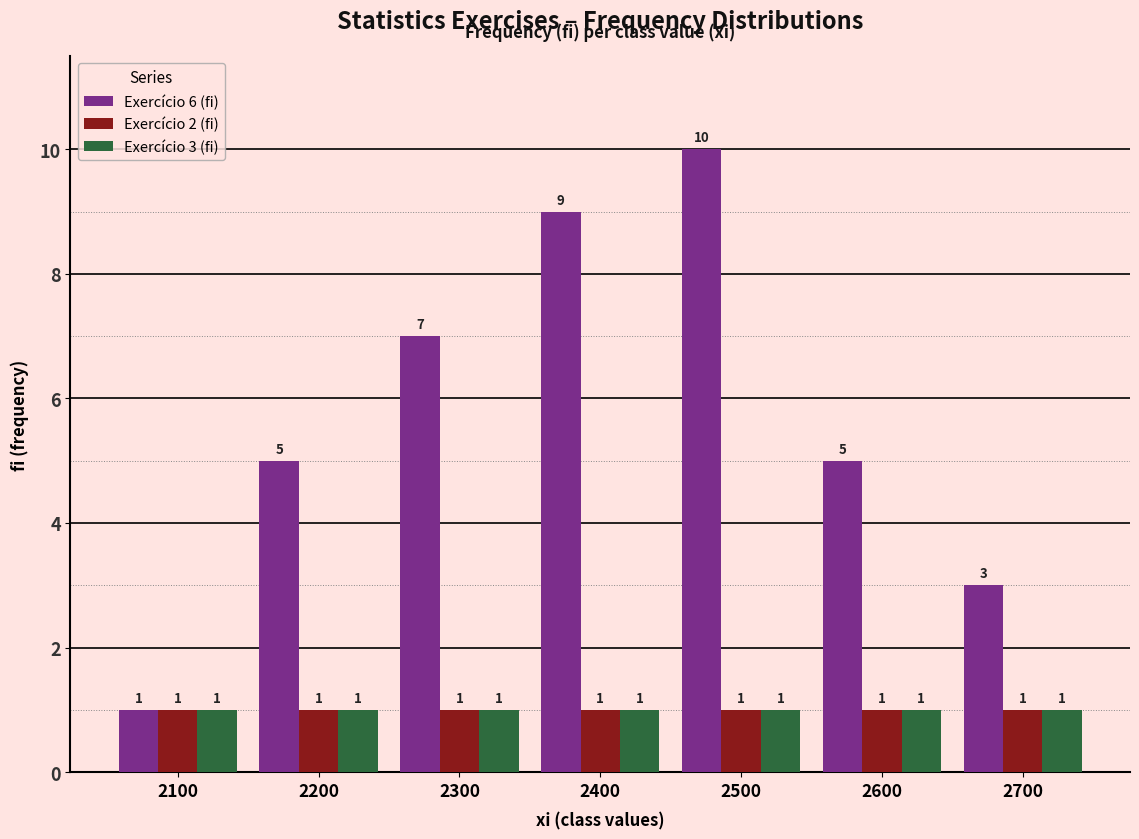

Which series has the largest range (max minus min)?

Exercício 6 (fi)